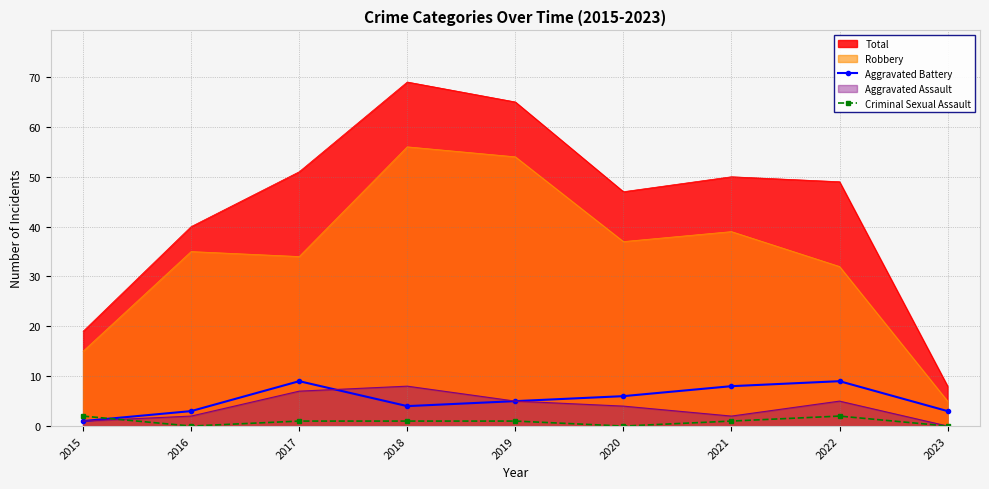

What are all the series names shown in the legend?

Total, Robbery, Aggravated Battery, Aggravated Assault, Criminal Sexual Assault